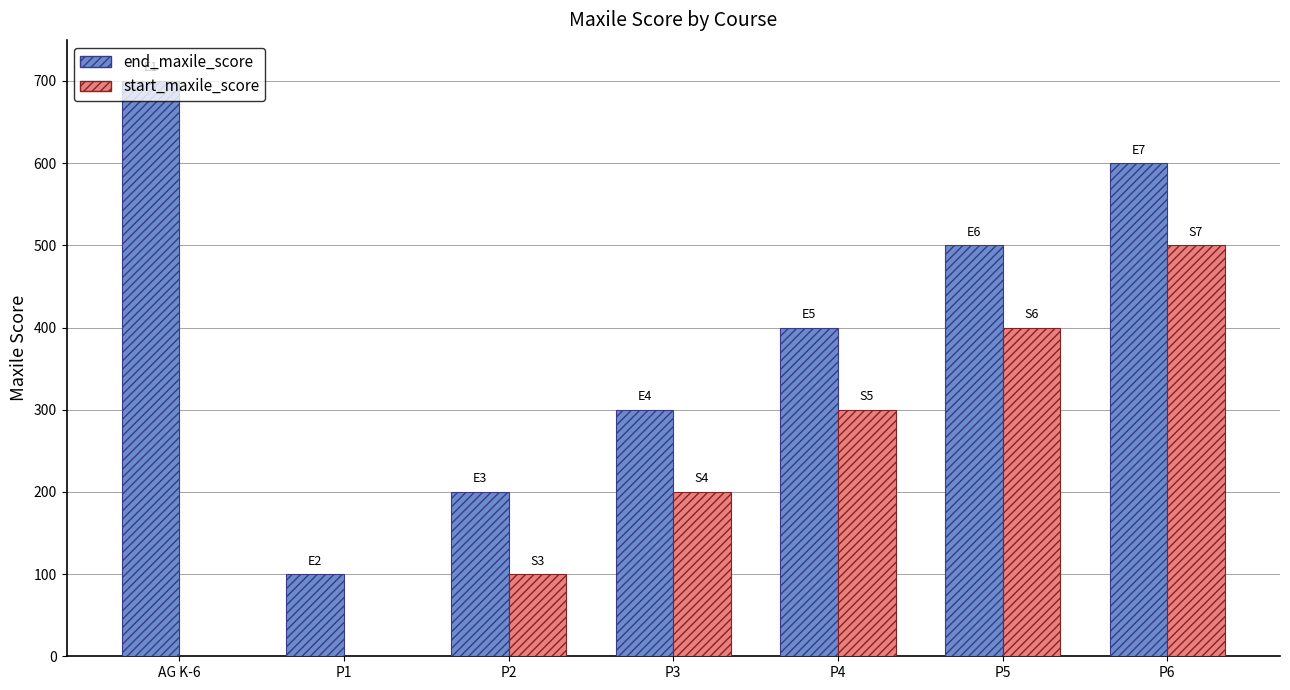

What is the spread (max minus min) of values at P2?

100